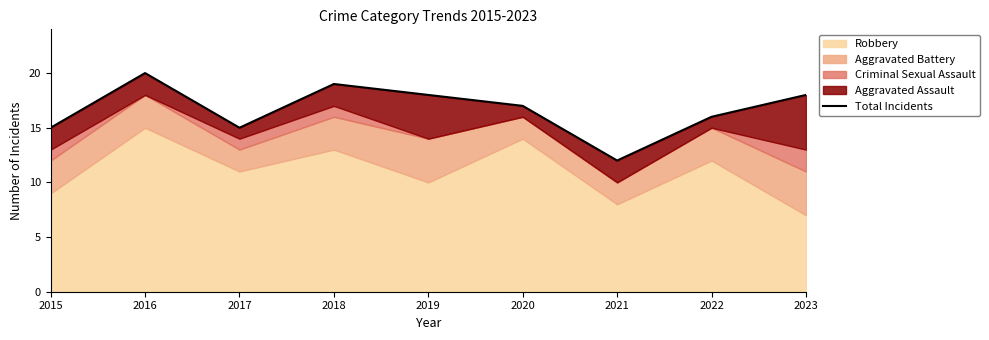

True or false: the data shows 18 at 2023.

True